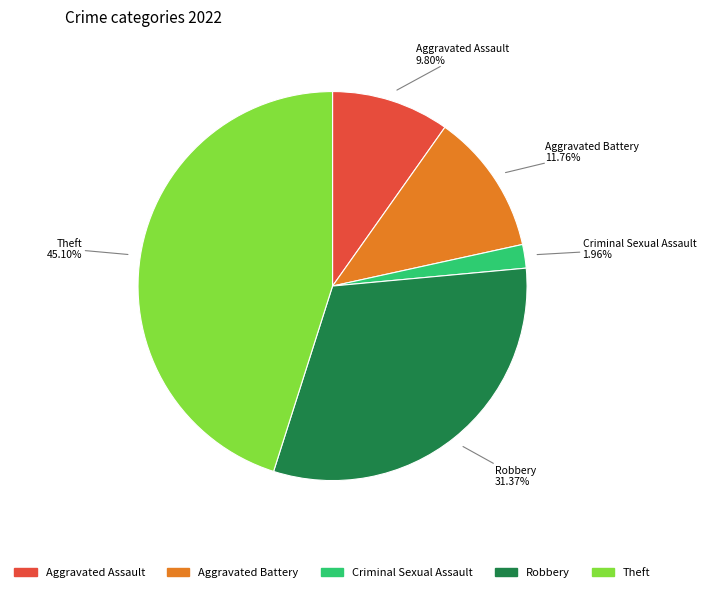

Is there a majority slice in this chart?

No